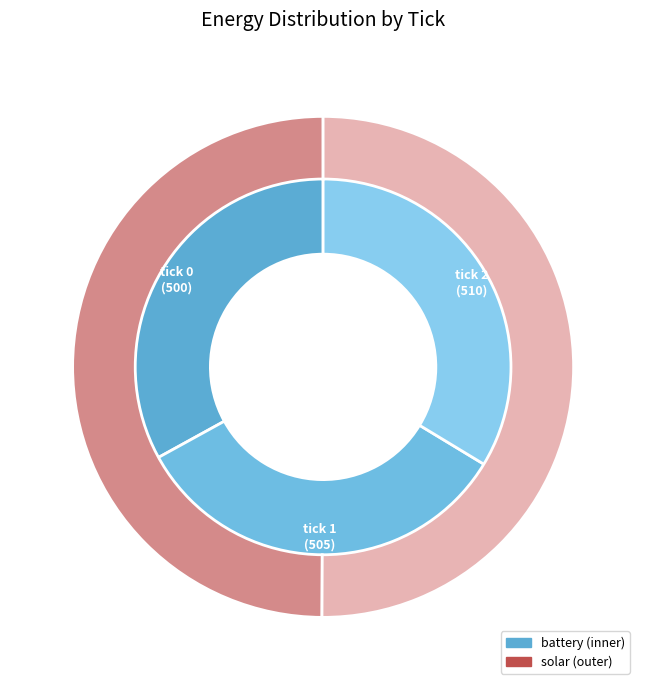

Does tick 2 represent more than half of the total?

Yes